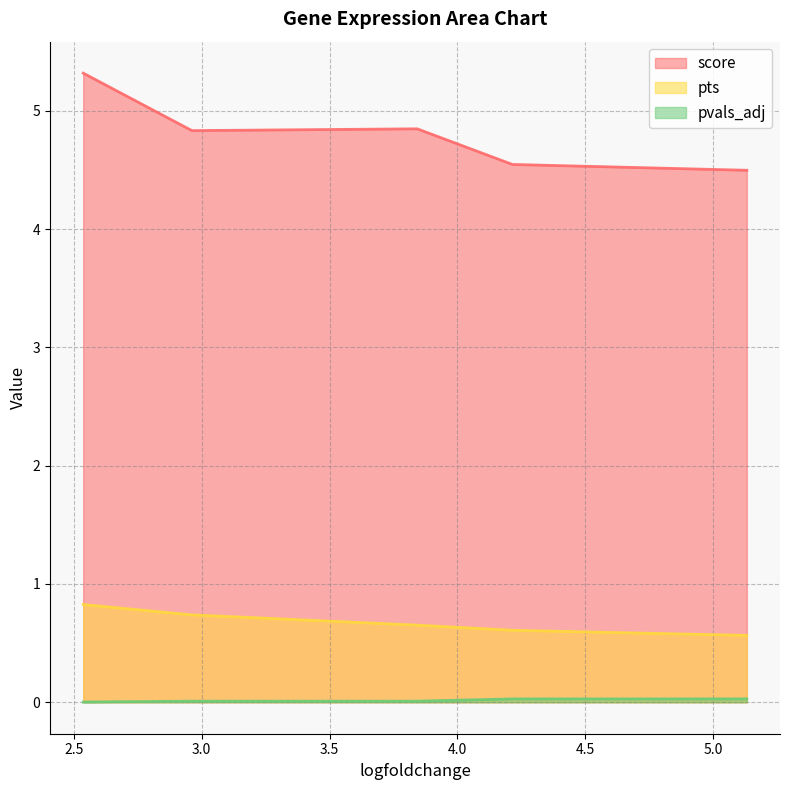

Which series has the widest spread of values?

score